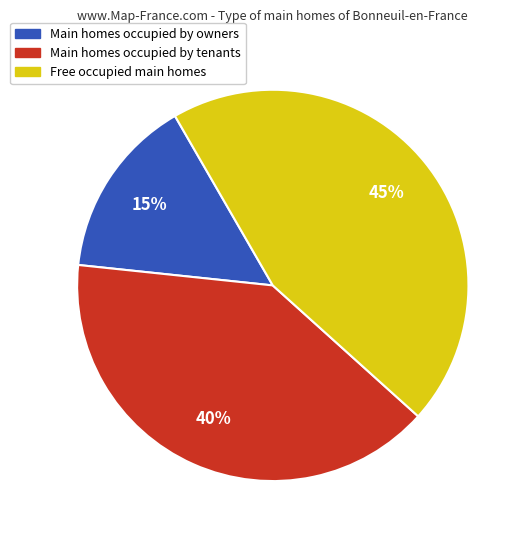

Is there any slice that represents more than half of the pie?

No